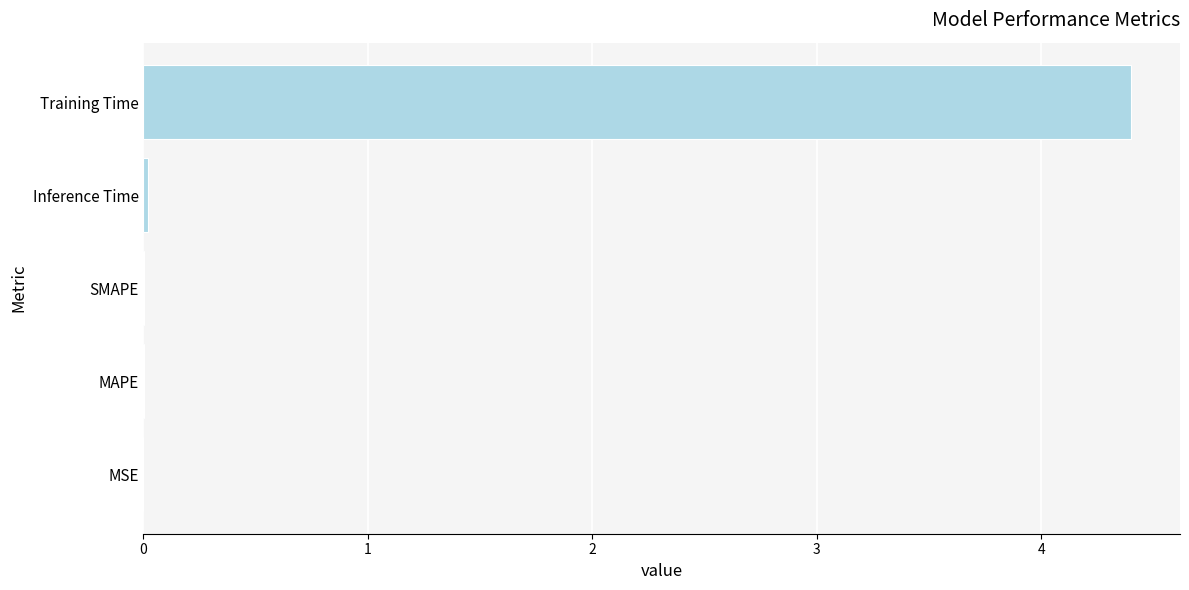

Which has a higher value, Training Time or SMAPE?

Training Time